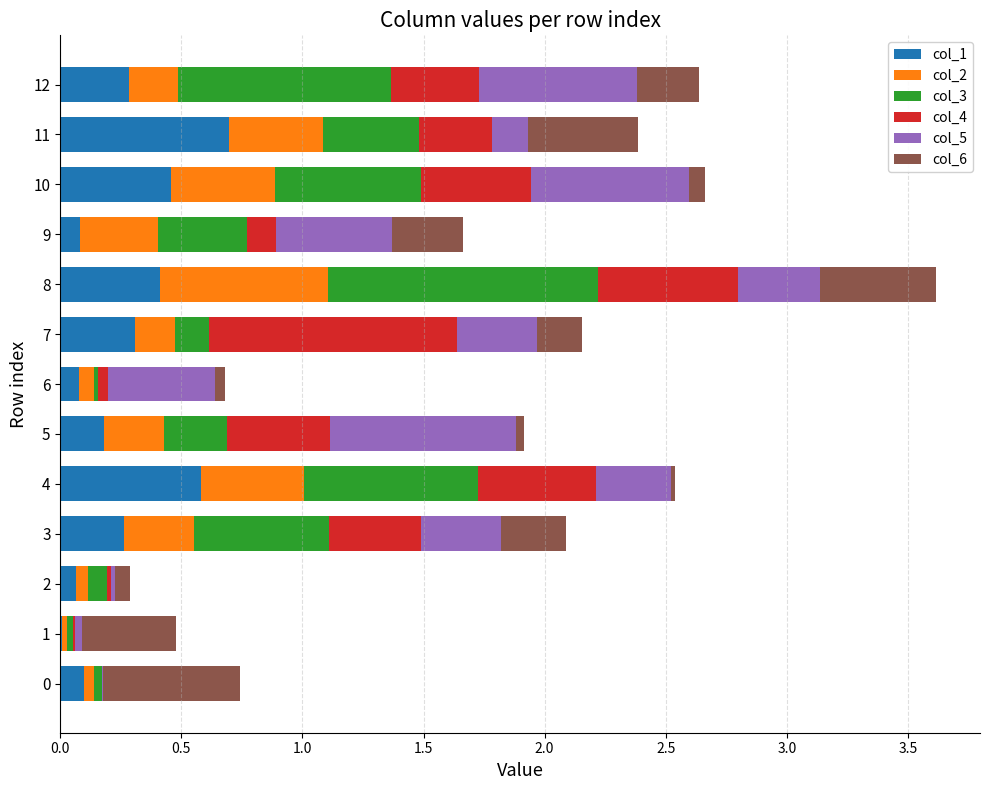

What are all the series names shown in the legend?

col_1, col_2, col_3, col_4, col_5, col_6